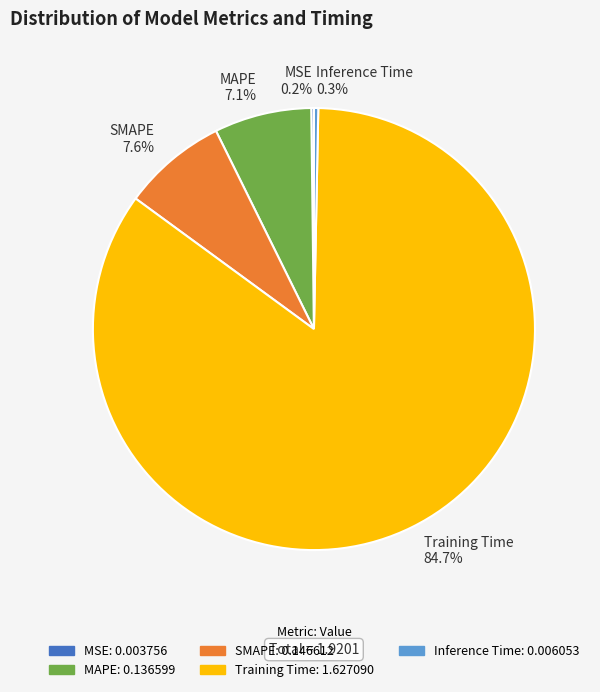

Is SMAPE the majority of the pie?

No